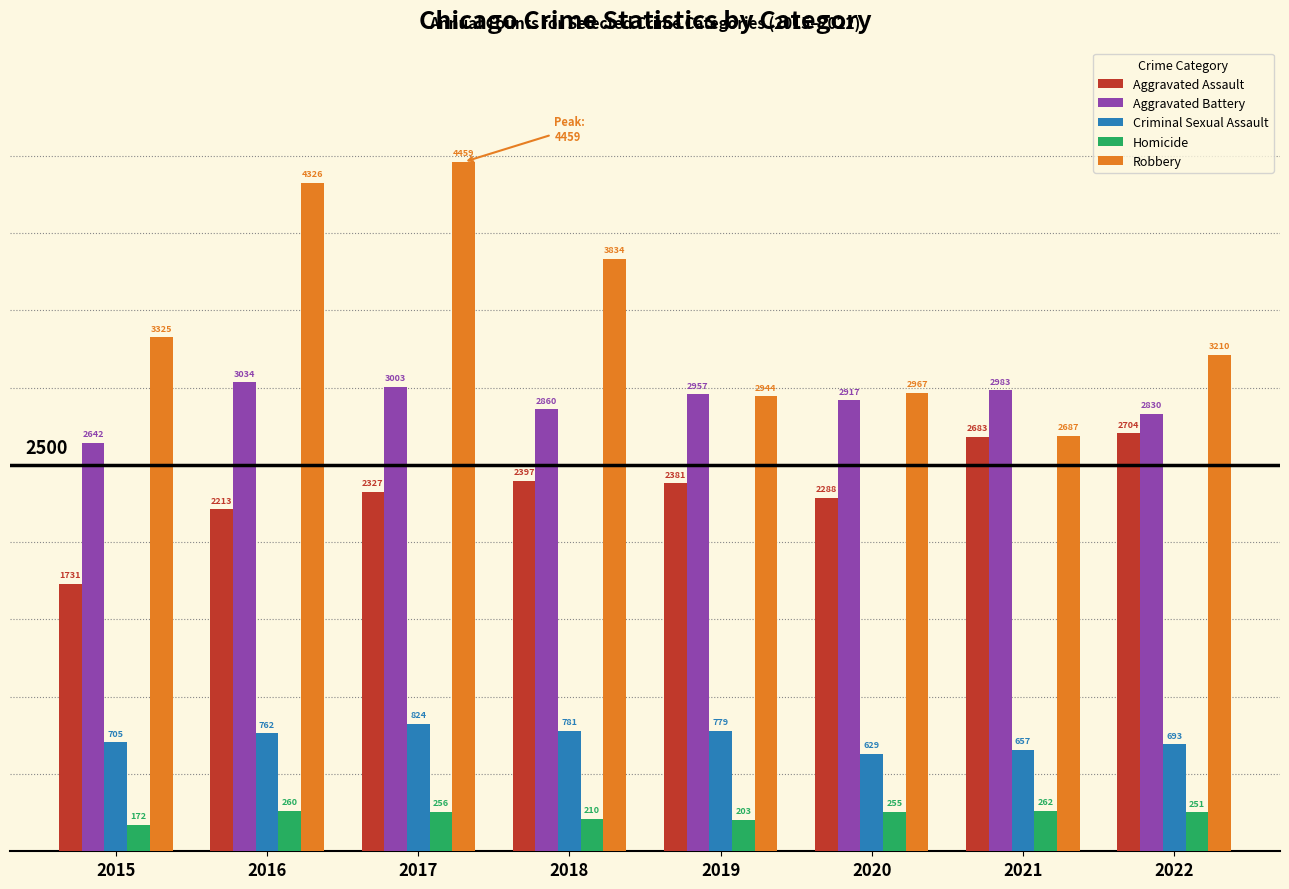

What is the difference between the maximum and minimum values in the Aggravated Assault series?

973